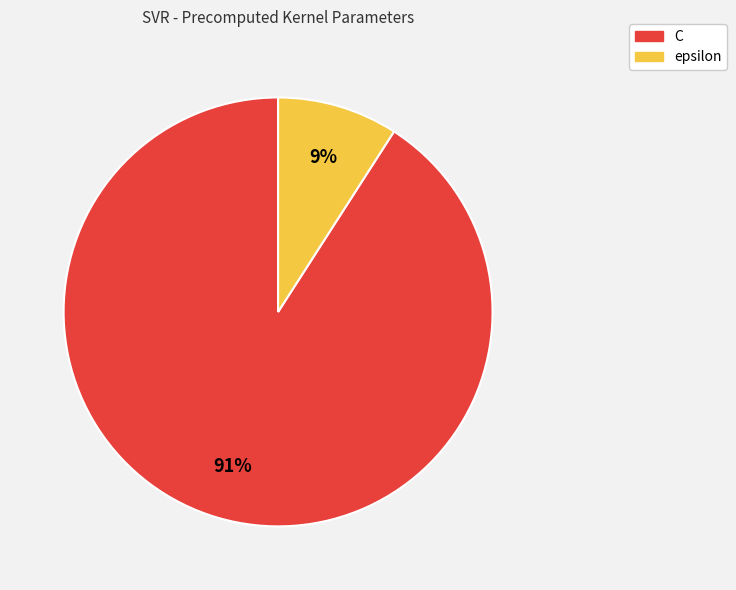

What percentage is the C slice, to the nearest percent?

91%